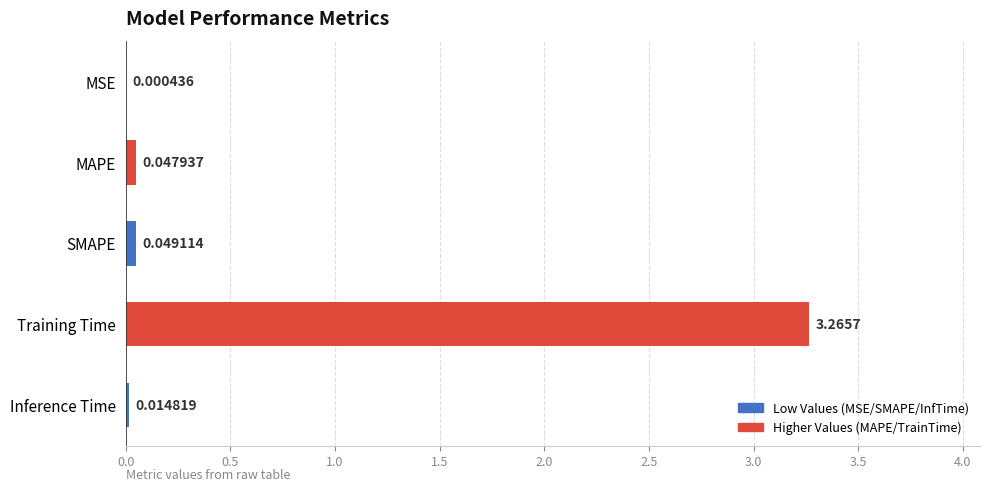

What is the sum of all values?

3.4